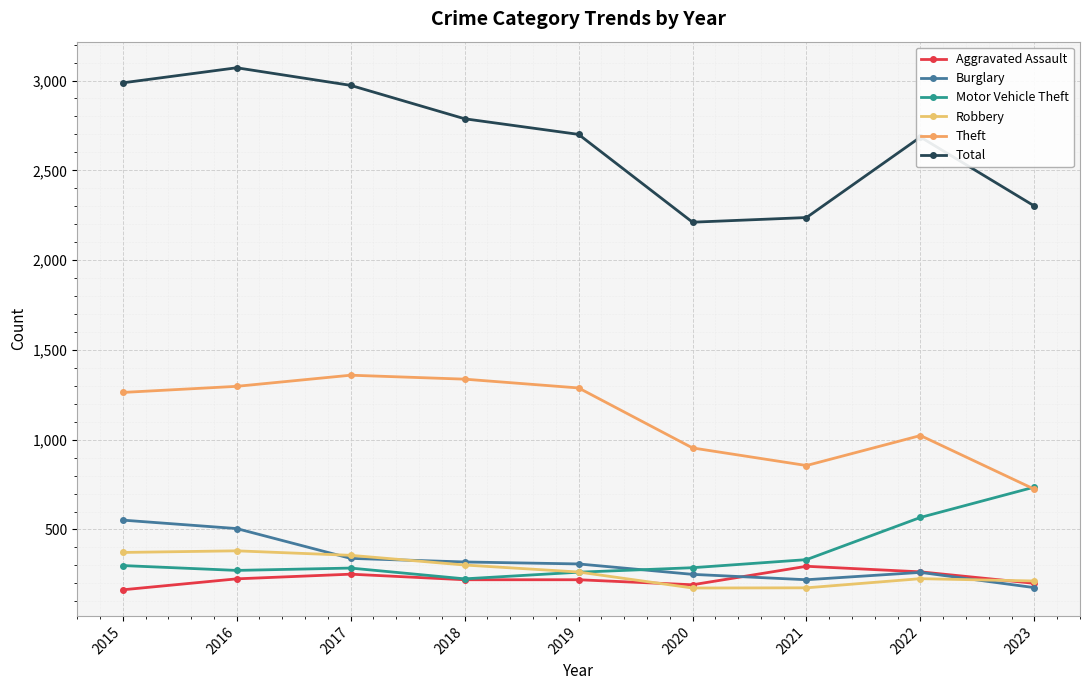

Does the chart have visible grid lines?

Yes